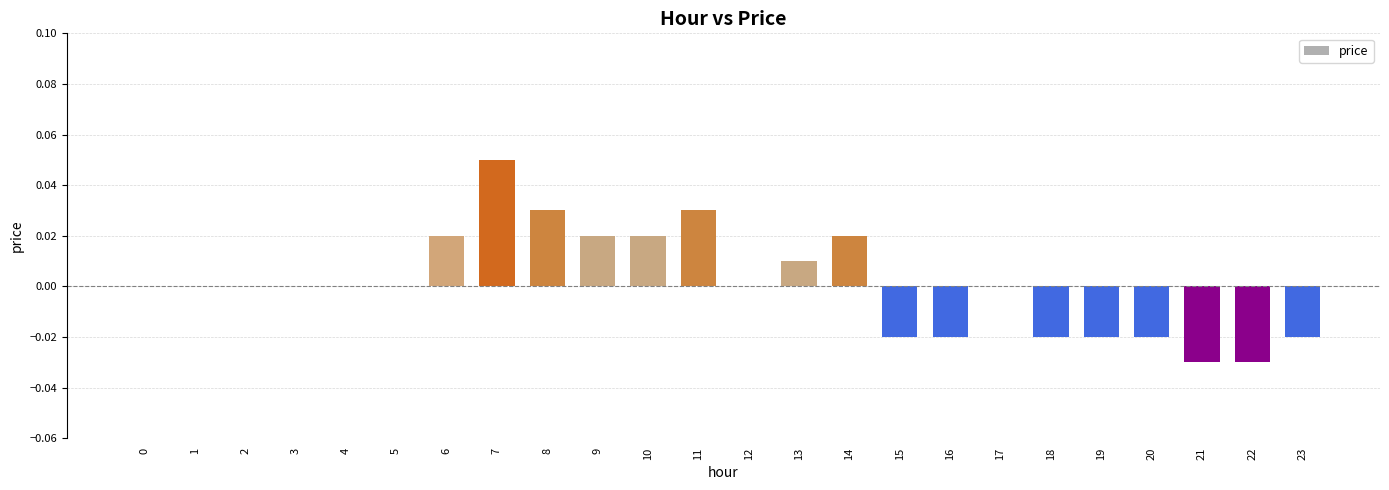

True or false: the data shows 0.0 at 1.

True